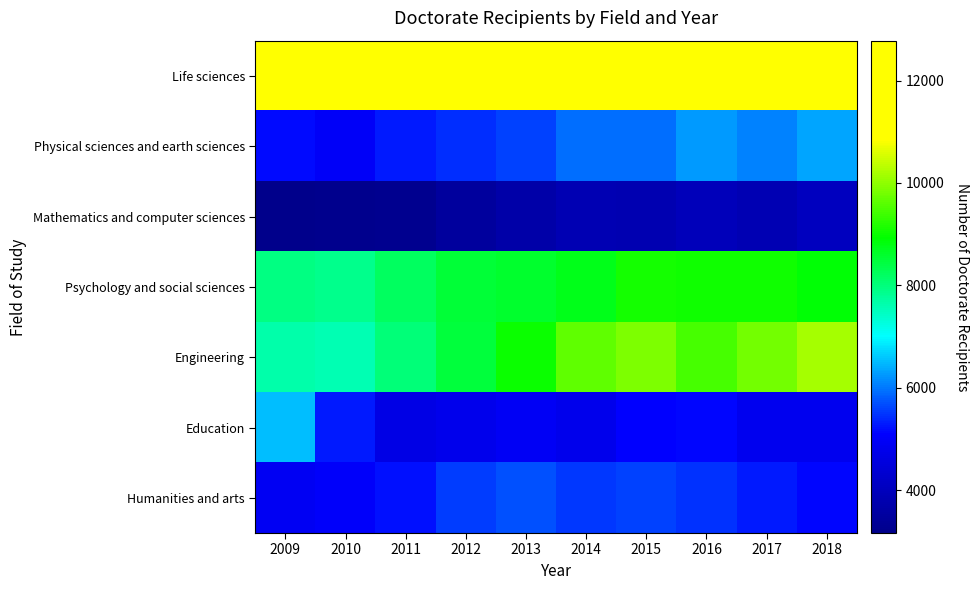

Between 2016 and 2015, which is larger?

2016